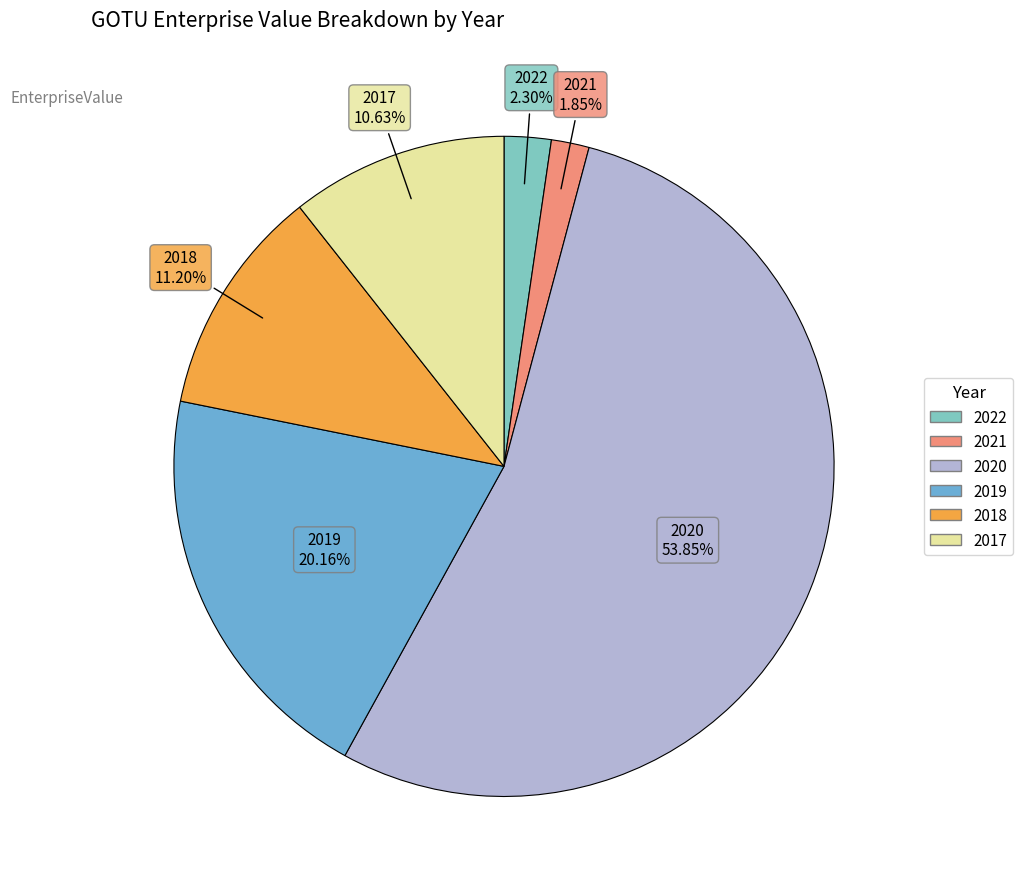

Which slice is the largest?

2020